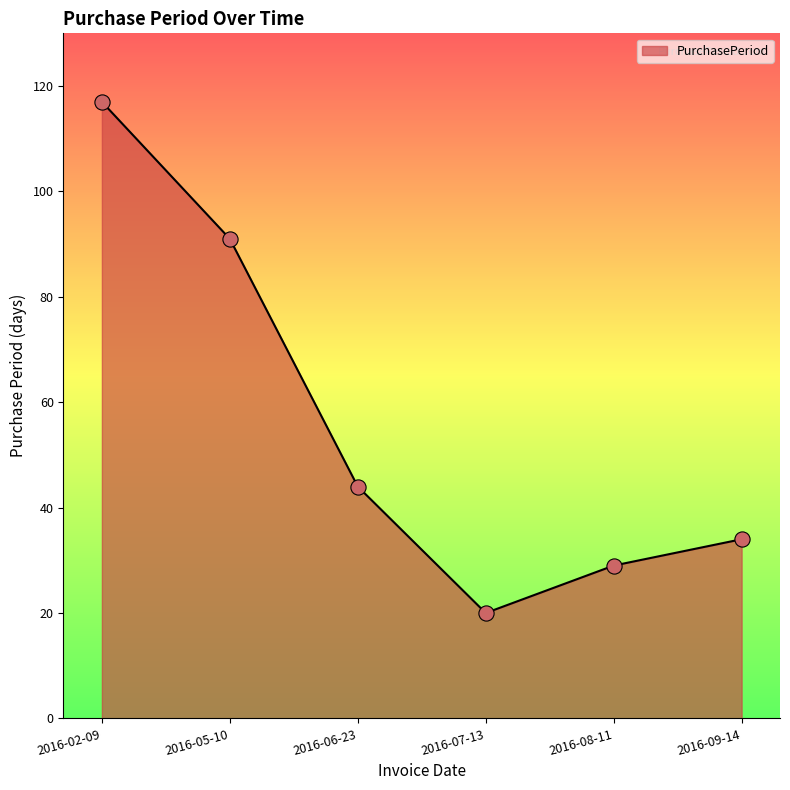

What is the change in value from 2016-05-10 to 2016-08-11?

-62